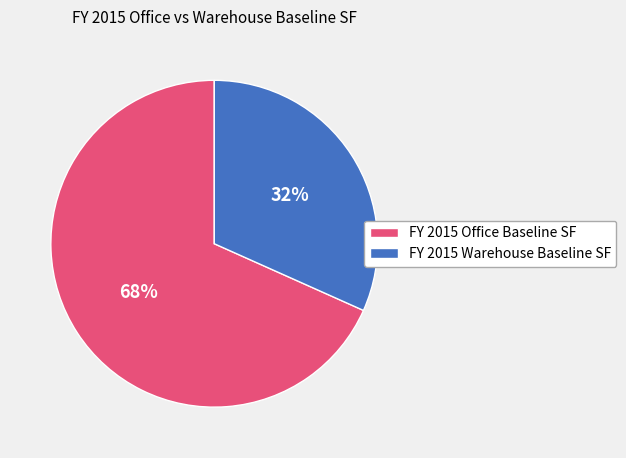

Between FY 2015 Warehouse Baseline SF and FY 2015 Office Baseline SF, which is larger?

FY 2015 Office Baseline SF